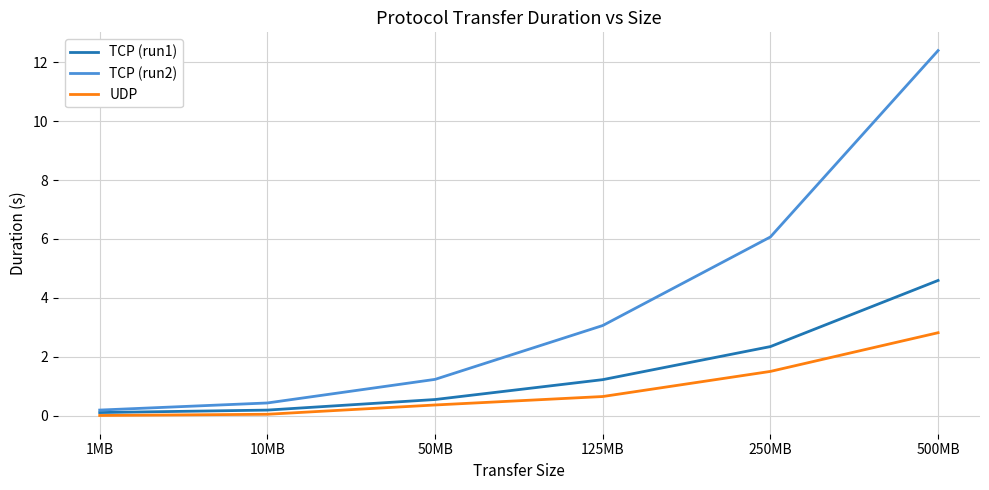

What is the spread (max minus min) of values at 500MB?

9.6